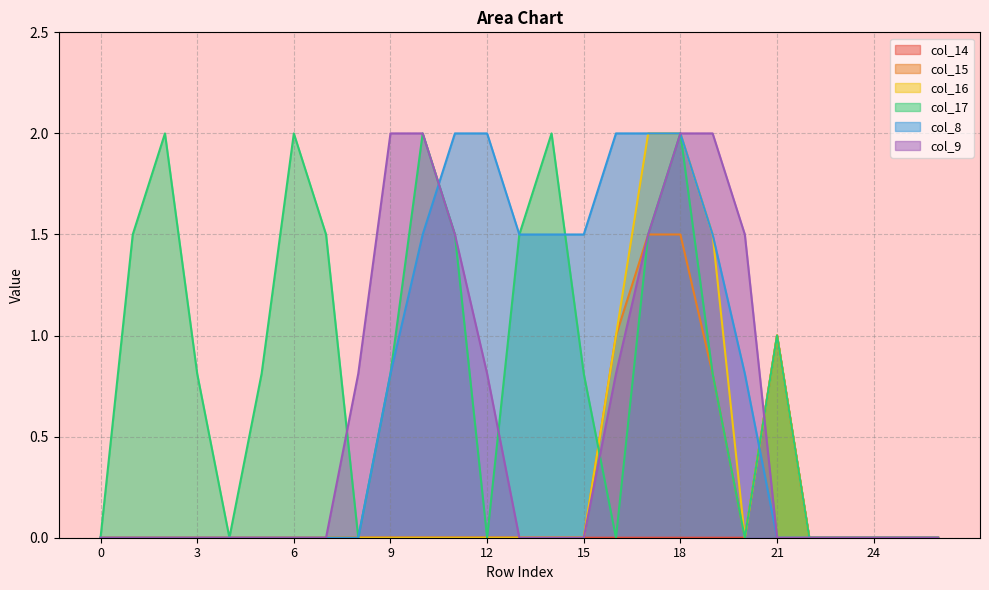

How many series are shown in this chart?

6